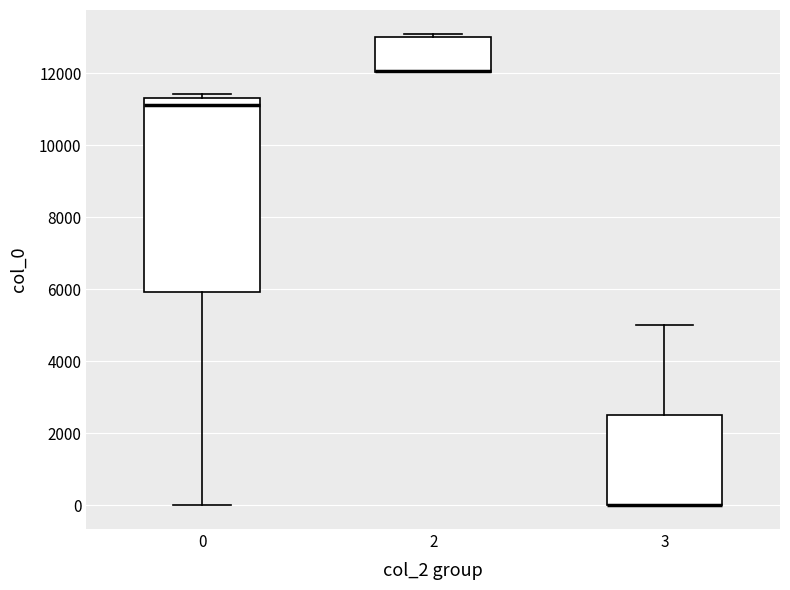

Where is the lower edge of the box at x = 0 on the y-axis? The values are not printed on the chart, so give them approximately, as read against the axis.

6000